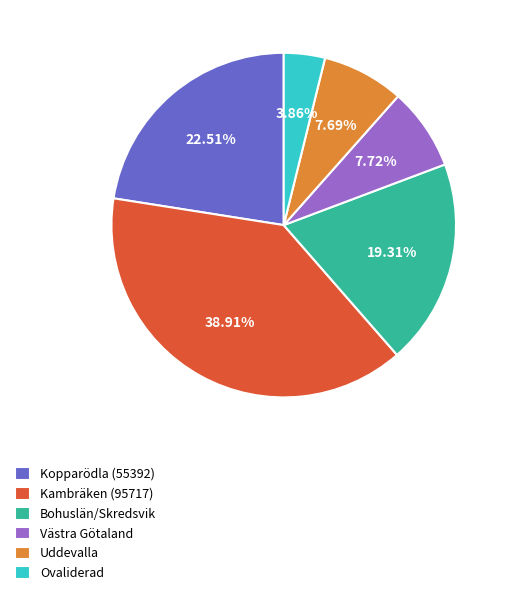

Which category has the smallest portion of the pie?

Ovaliderad